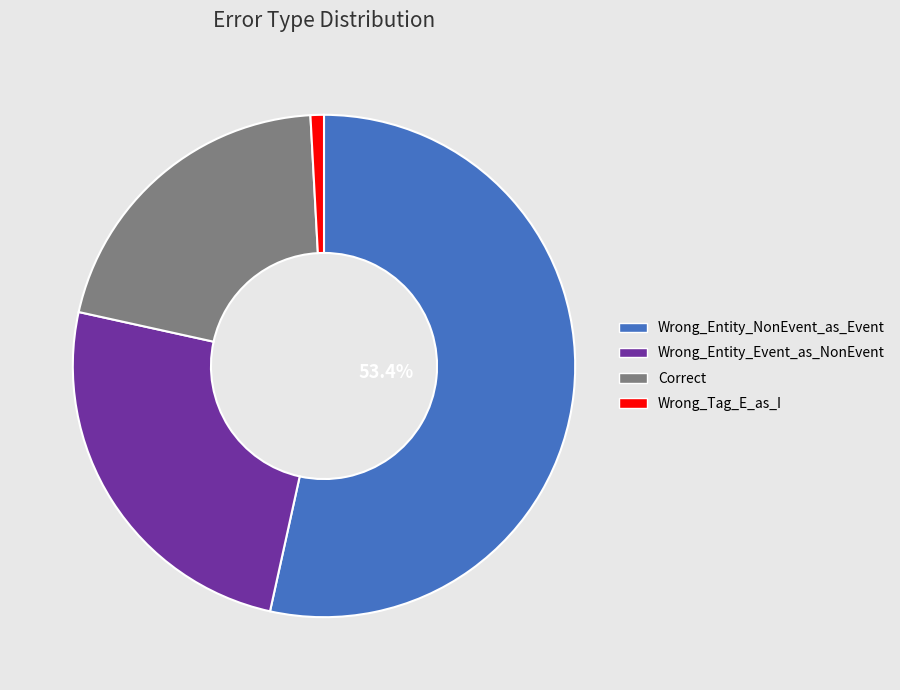

Combined, do Wrong_Entity_Event_as_NonEvent and Correct account for over 50%?

No